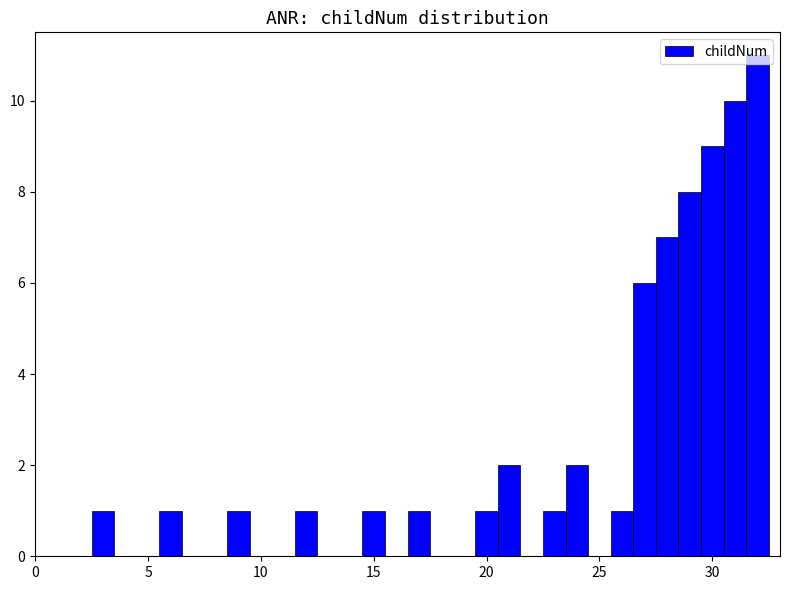

Are the bars grouped side by side (vs. stacked)?

No